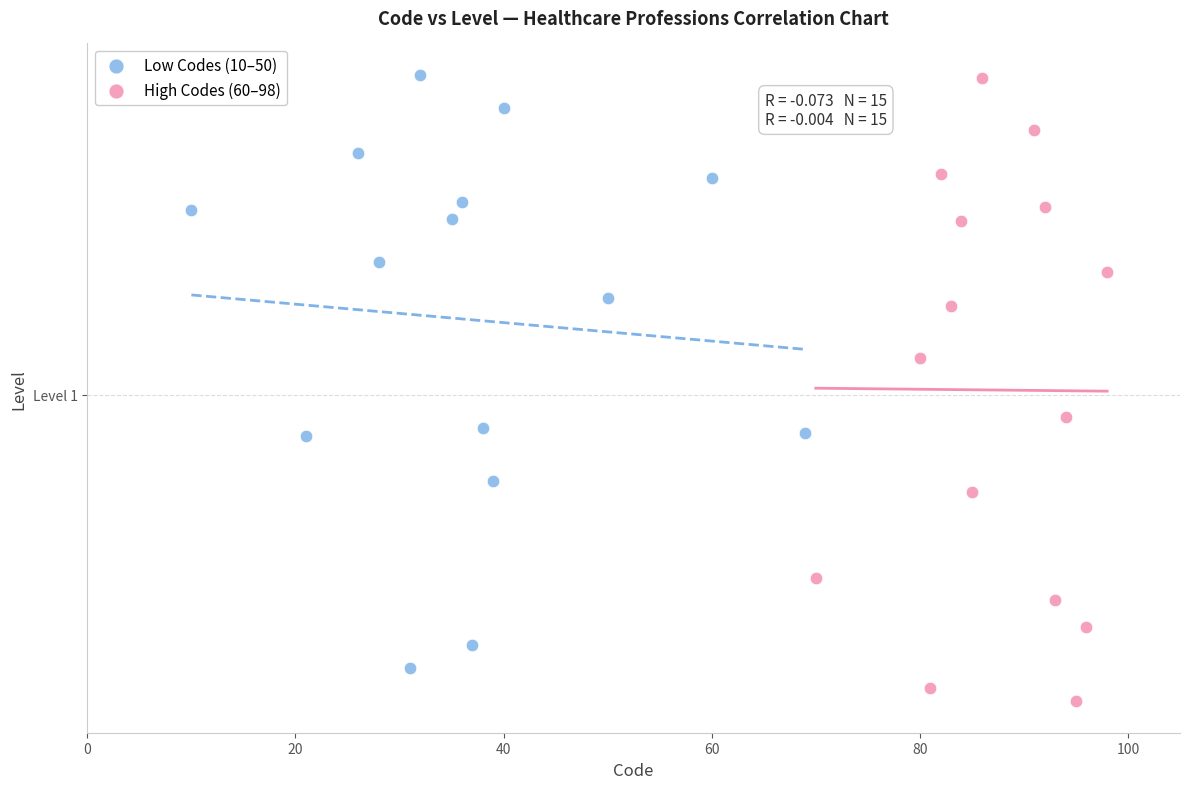

Which series contains the lowest Y value?

High Codes (60–98)